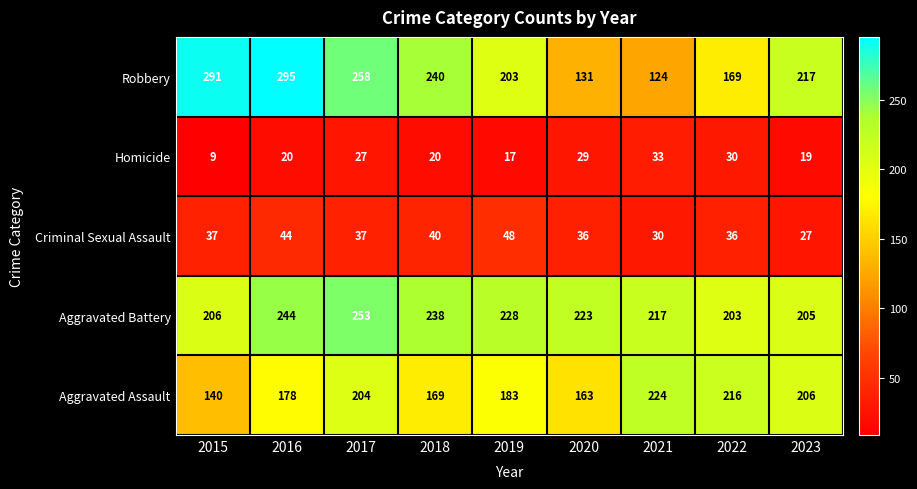

What is the smallest value displayed?

9